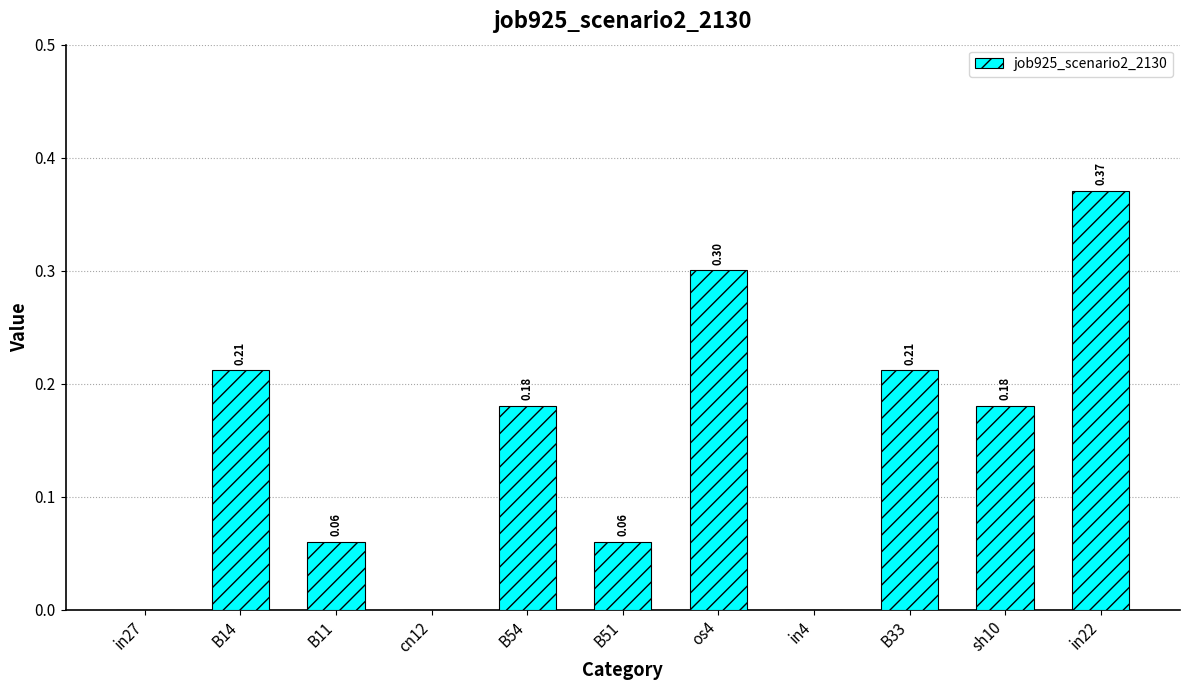

What is the change in value from cn12 to B54?

+0.2